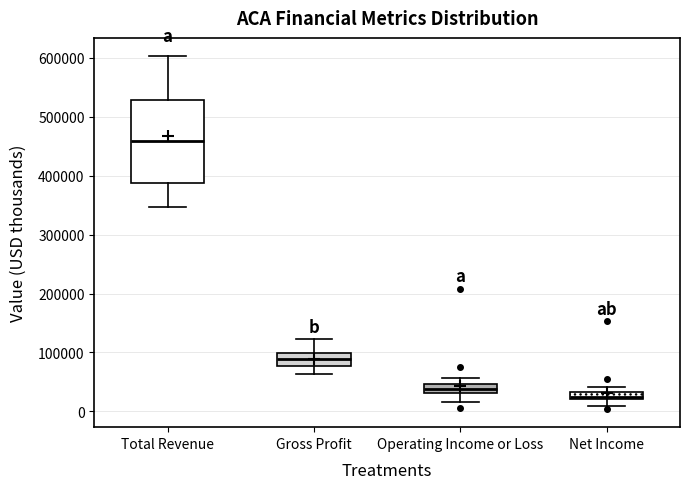

Where does the lower whisker of the box for Total Revenue end on the y-axis? The values are not printed on the chart, so give them approximately, as read against the axis.

350000